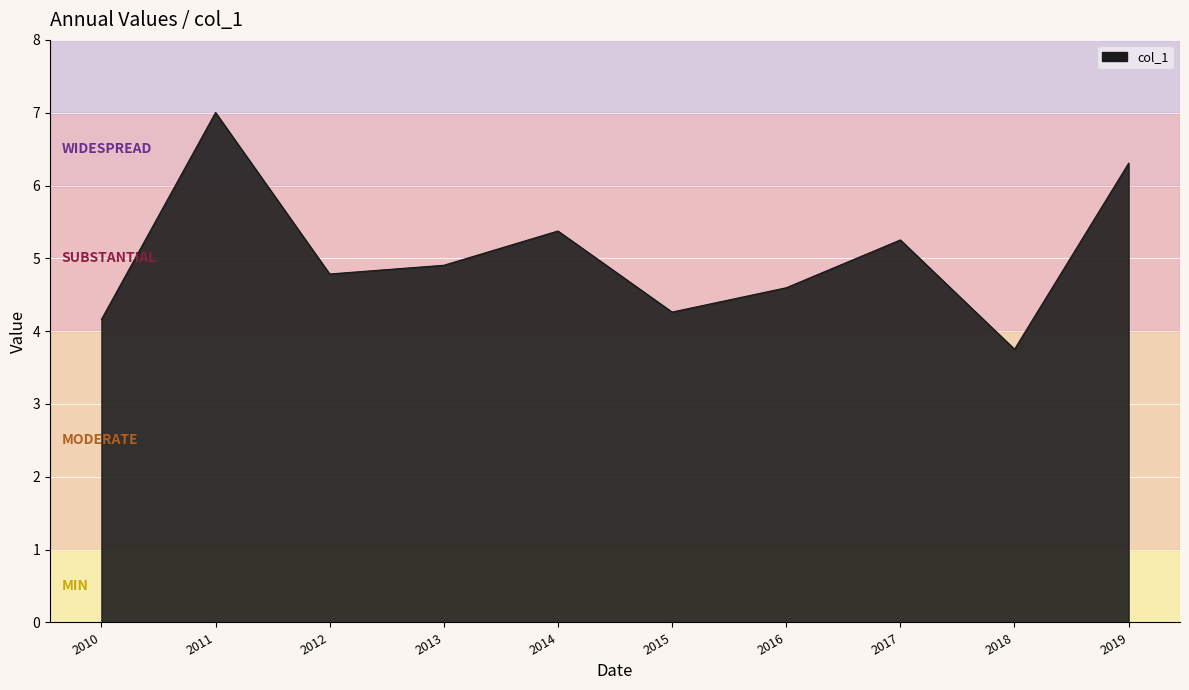

What is the difference between the maximum and minimum values?

3.3